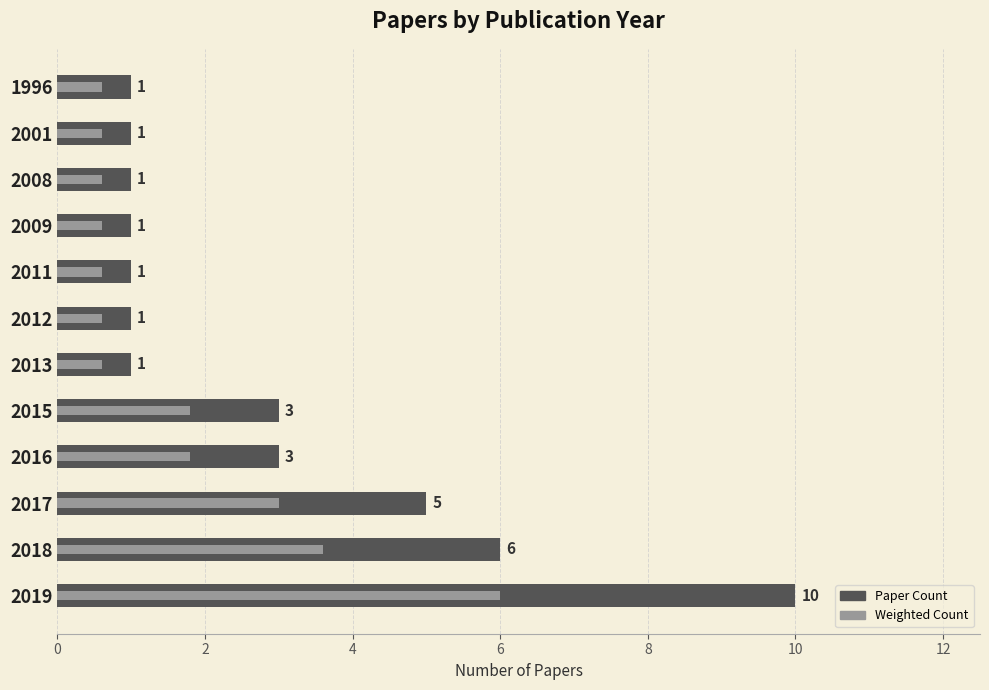

List the series in order of their overall mean, highest first.

Paper Count, Weighted Count